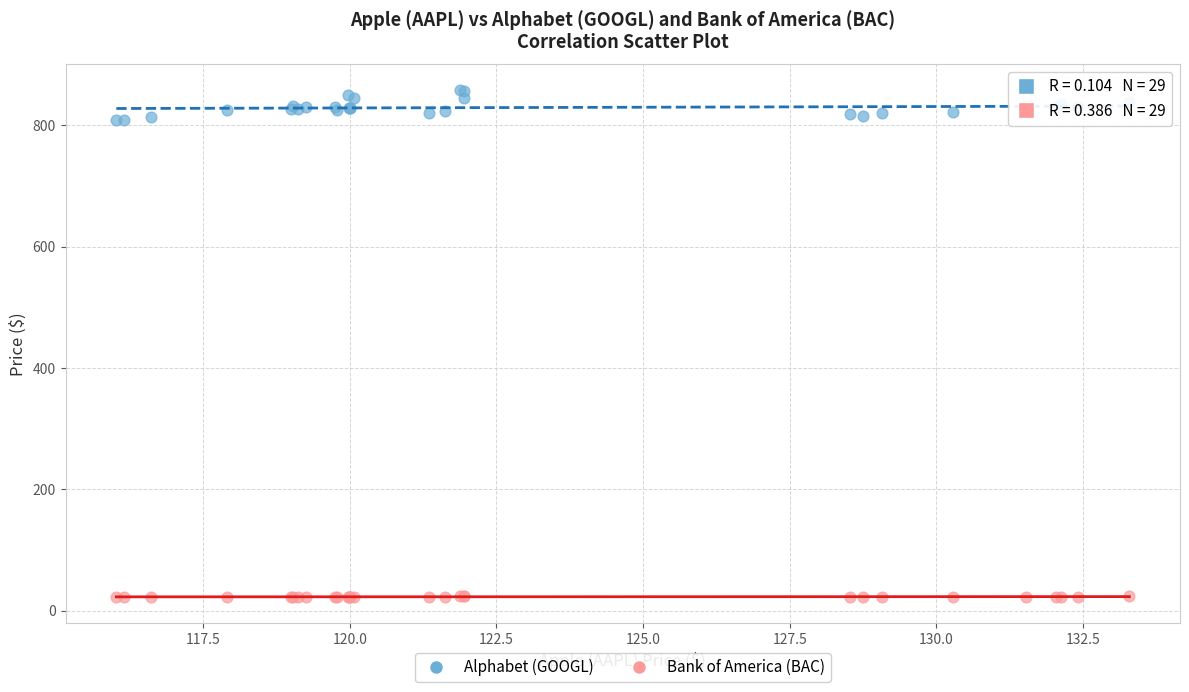

Which series contains the lowest Y value?

Bank of America (BAC)